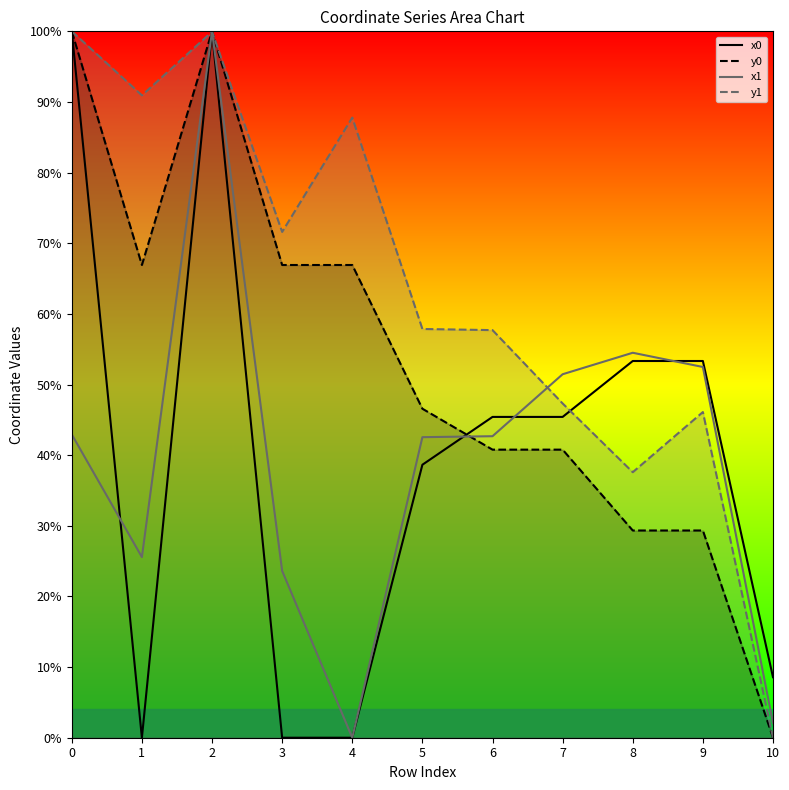

Does the chart have visible grid lines?

No